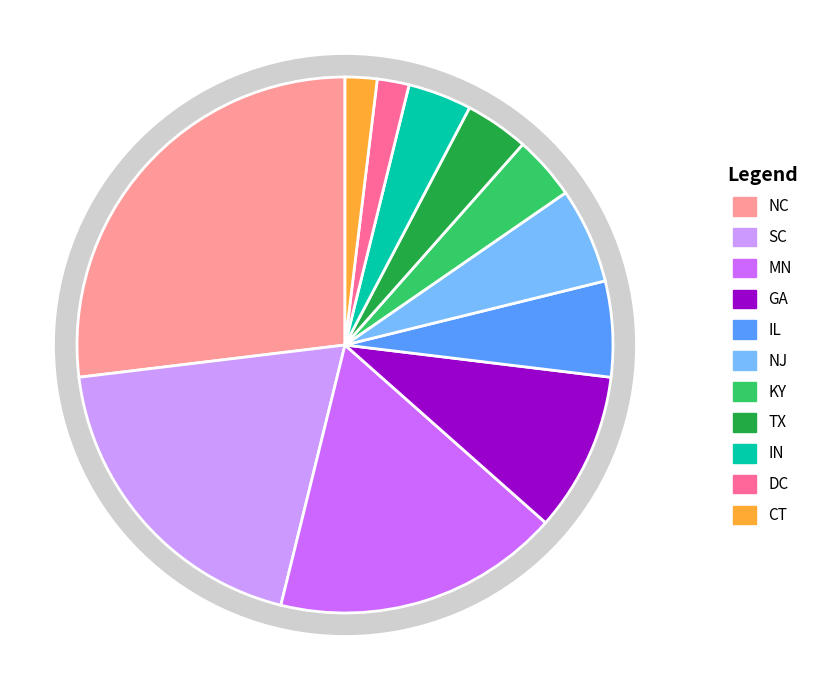

What is the ratio of the value at MN to the value at NJ?

3.0